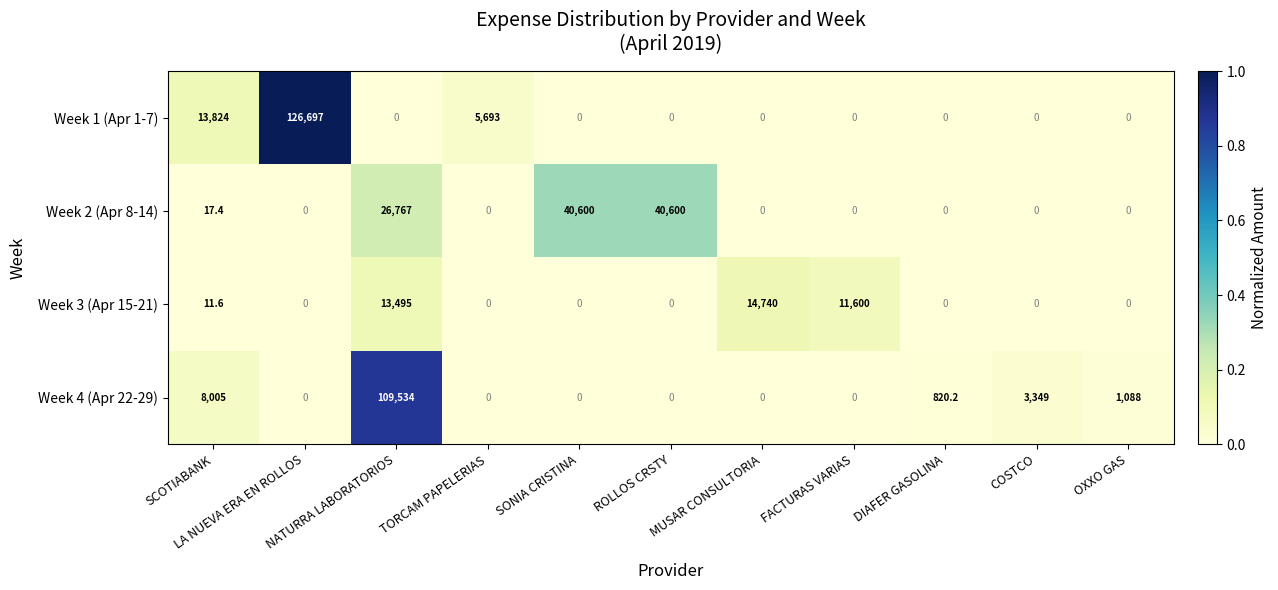

Which series changed the most between ROLLOS CRSTY and COSTCO?

Week 2 (Apr 8-14)